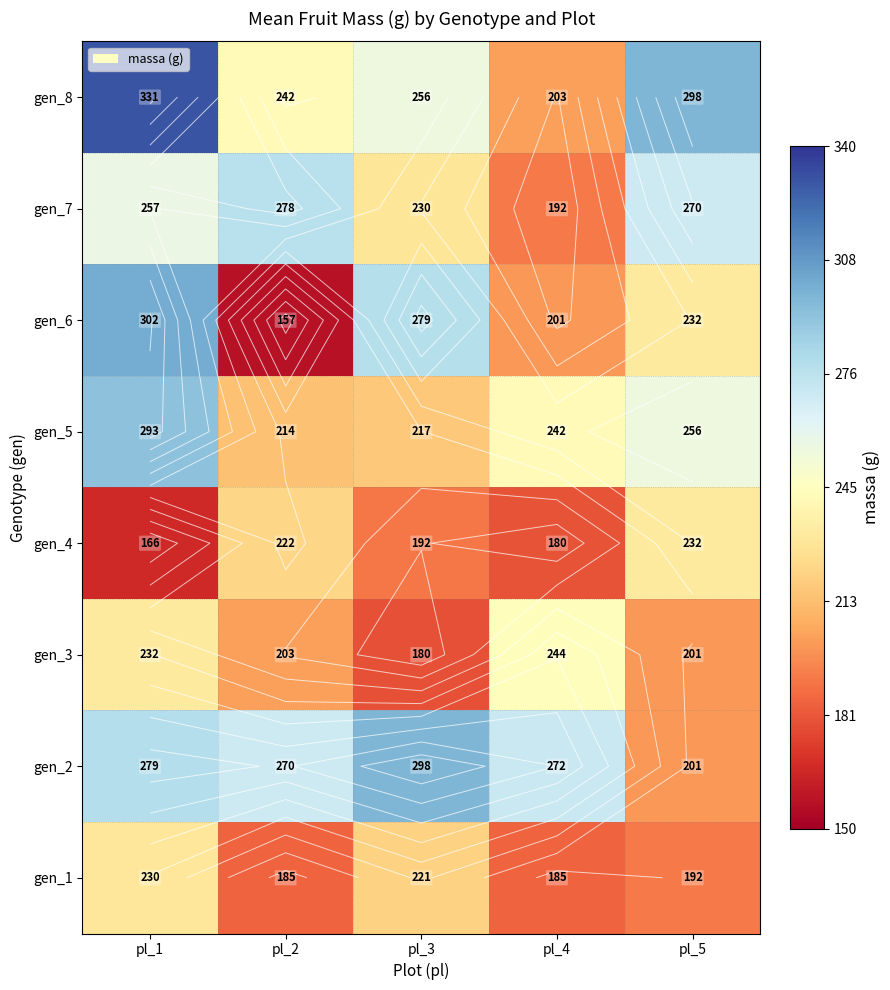

At which category is the sum across all series the highest?

pl_1